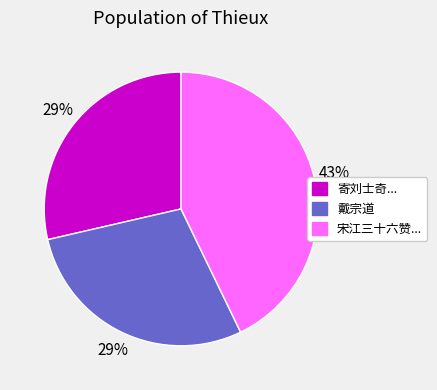

Does 戴宗道 account for over 50% of the chart?

No